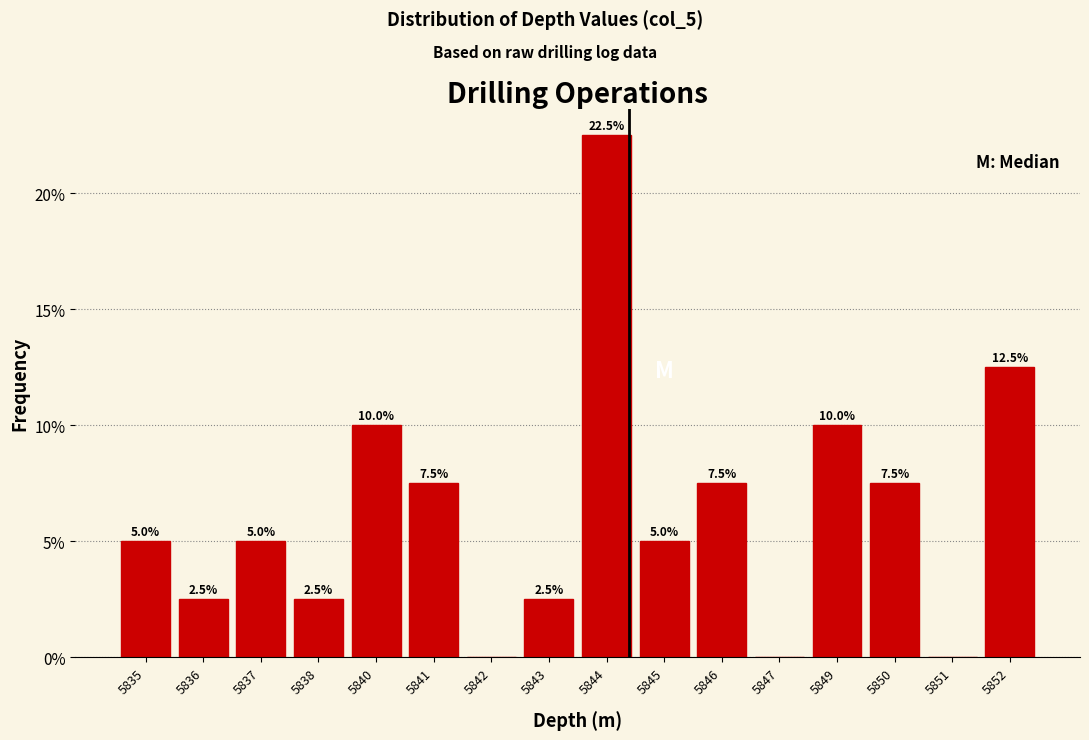

Reading left to right, transcribe all the data shown in this chart.

5835=5.0	5836=2.5	5837=5.0	5838=2.5	5840=10.0	5841=7.5	5842=0.0	5843=2.5	5844=22.5	5845=5.0	5846=7.5	5847=0.0	5849=10.0	5850=7.5	5851=0.0	5852=12.5